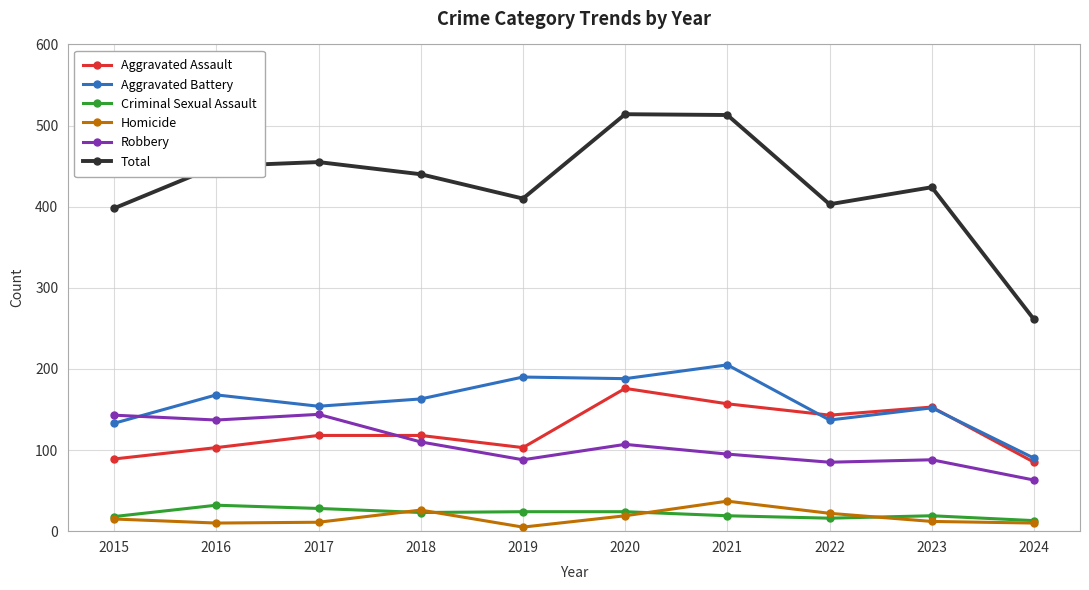

What is the difference between the second highest and minimum values in the Criminal Sexual Assault series?

15